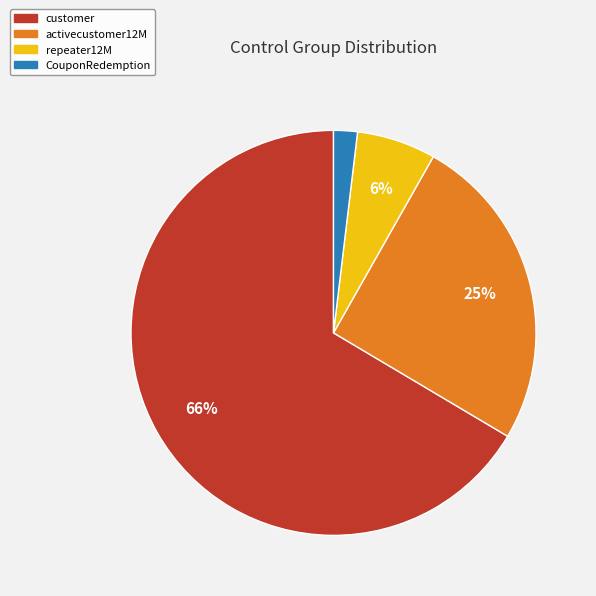

Which slice is the largest?

customer